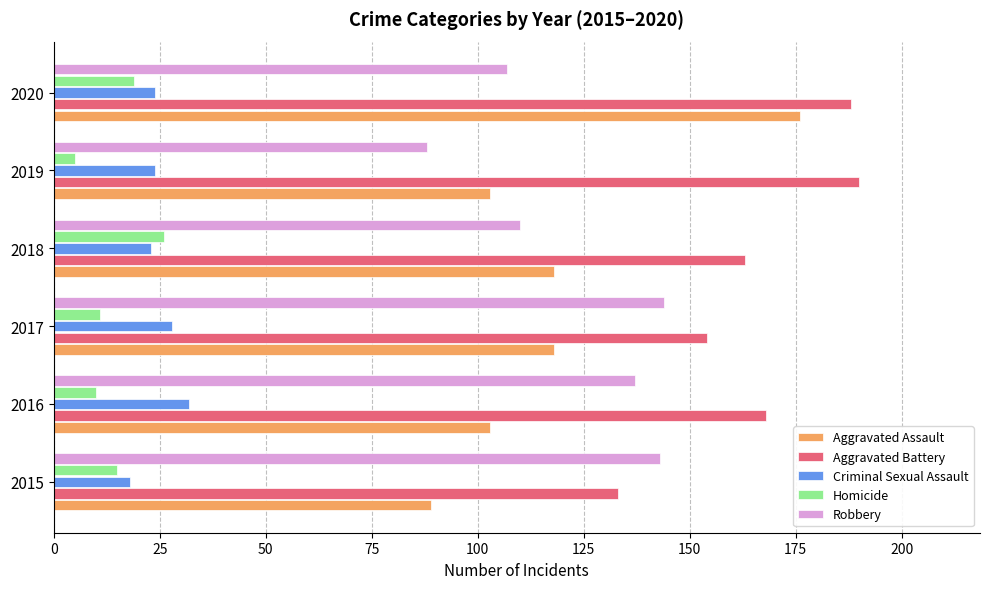

Which series has the widest spread of values?

Aggravated Assault